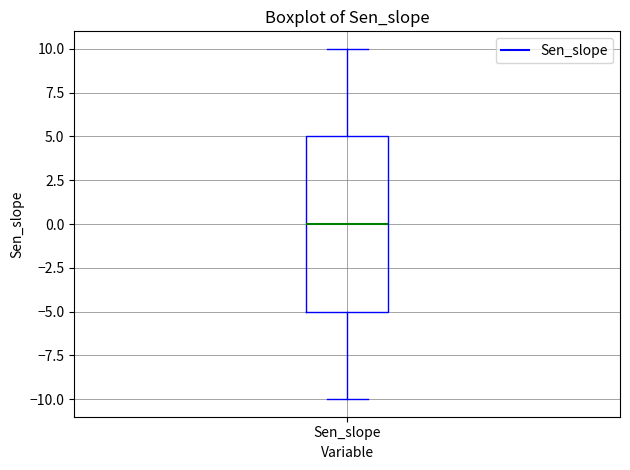

Where is the lower edge of the box for Sen_slope on the y-axis? The values are not printed on the chart, so give them approximately, as read against the axis.

-5